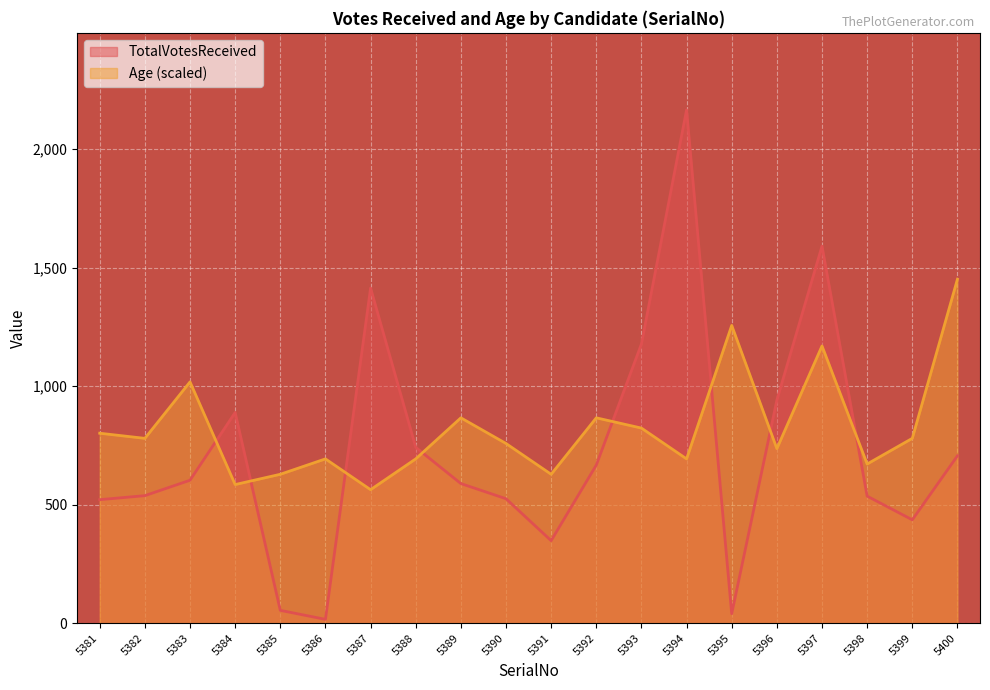

How many values in the Age series exceed 779?

10